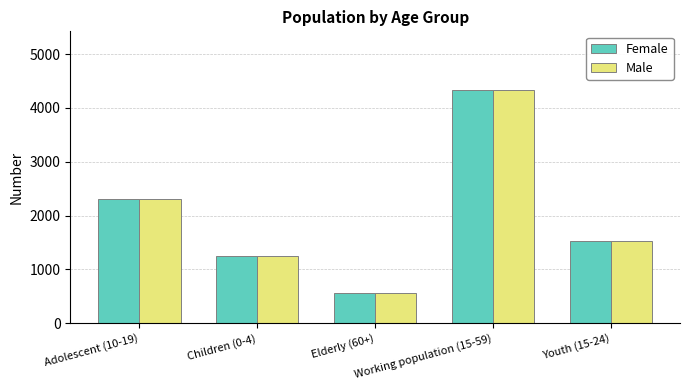

What position from the left is Elderly (60+)?

3